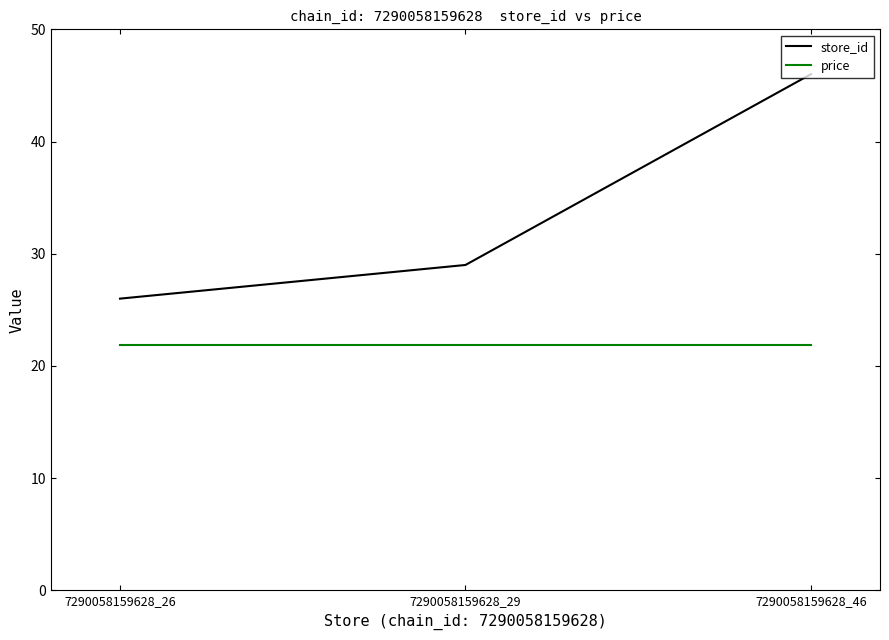

Is this an area chart (filled region under the line)?

No